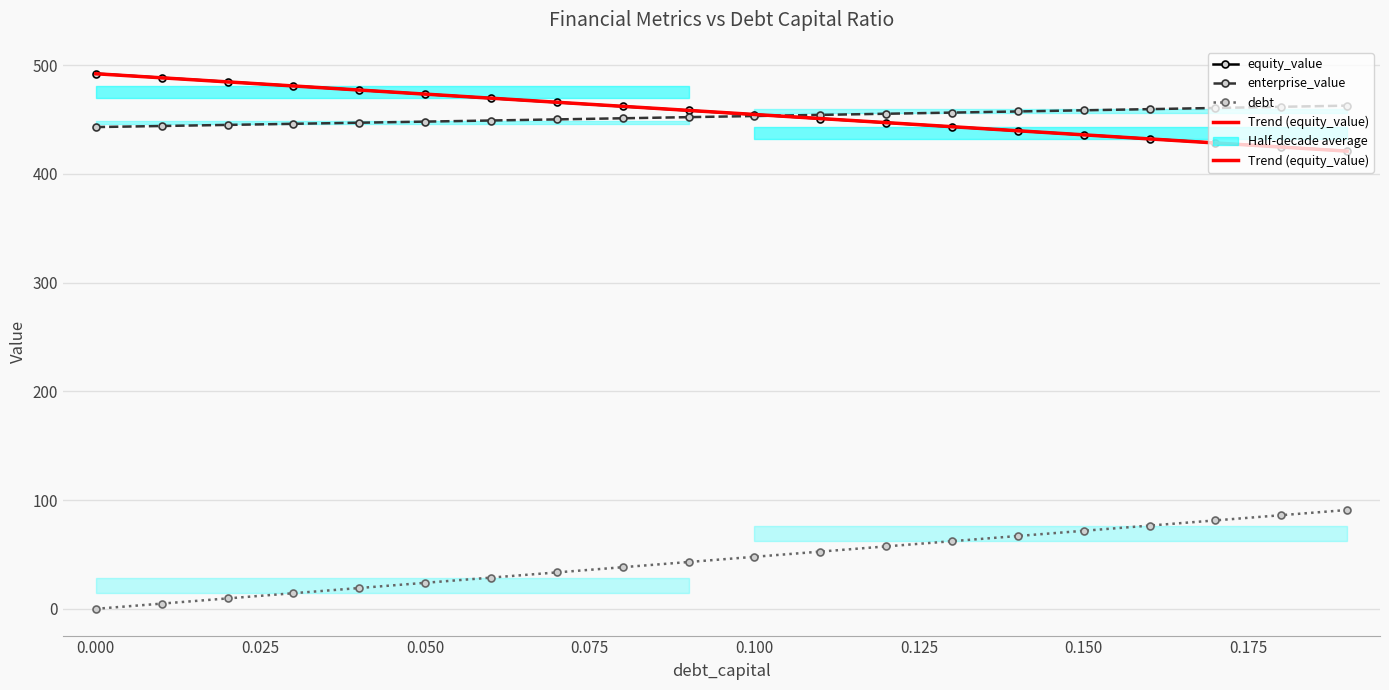

At 0.000, list the series in order from smallest to largest.

debt, enterprise_value, Trend (equity_value), equity_value